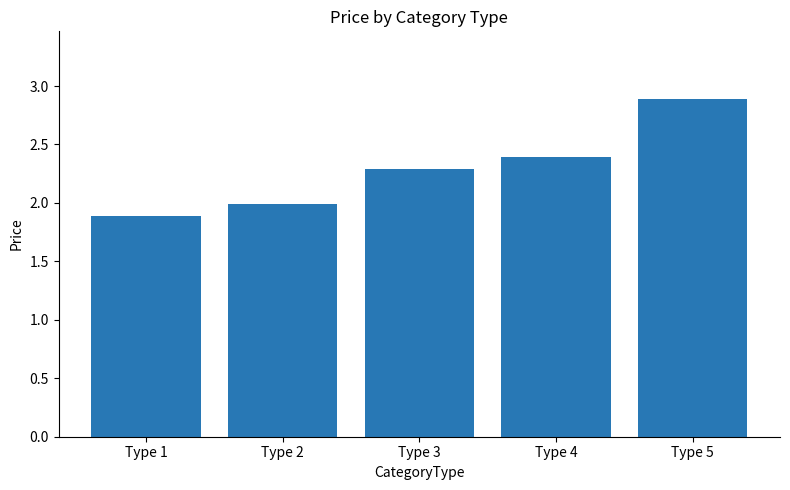

Is it true that the value at Type 3 is 3.9?

False